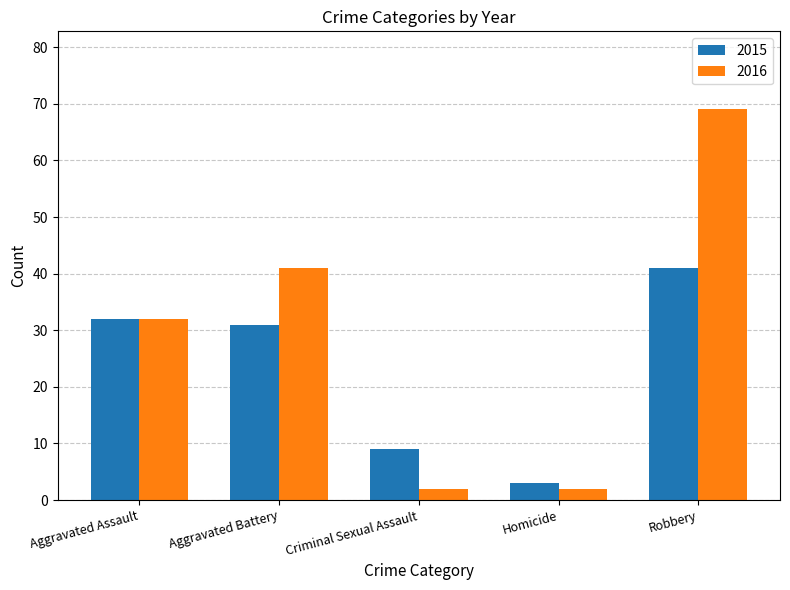

What is the approximate value of 2016 at Robbery?

69